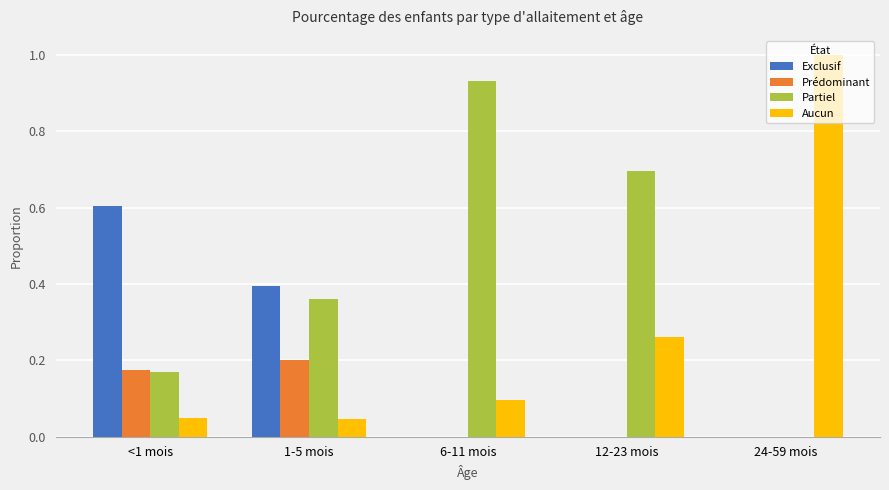

Is it true that Partiel equals 1.6 at 6-11 mois?

False